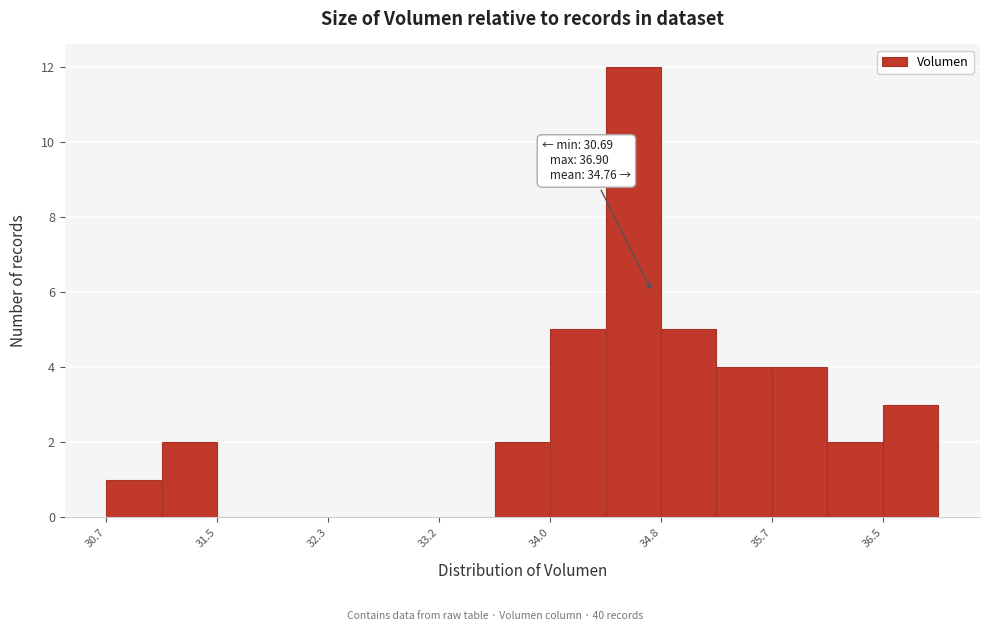

Which range on the x-axis has the tallest bar?

34.4 to 34.8